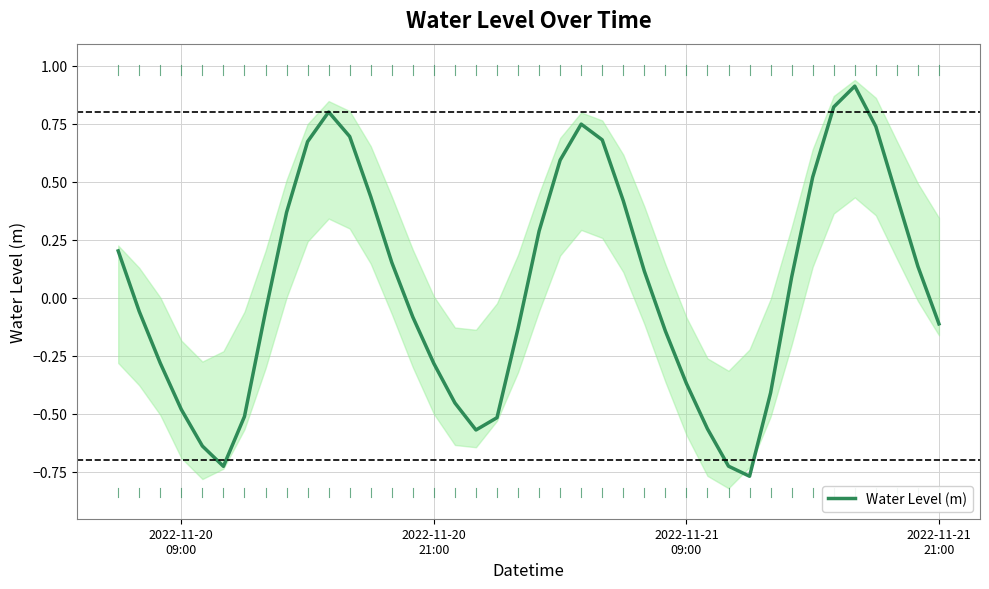

Does the chart display data point markers on the line(s)?

No